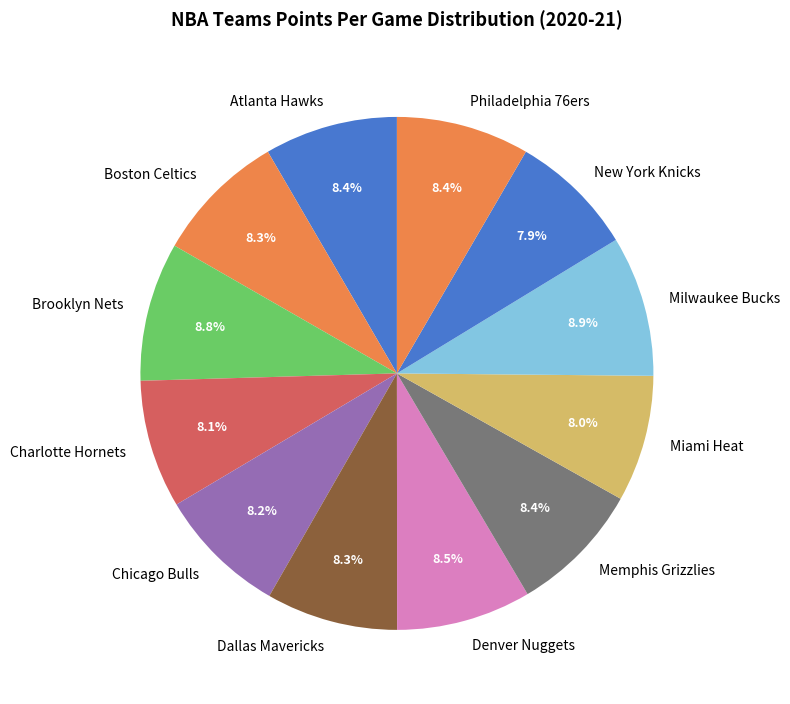

True or false: Boston Celtics accounts for 19% of the total.

False